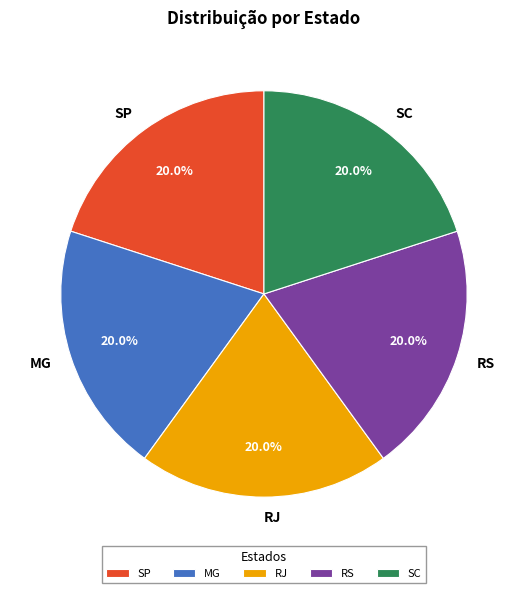

How many segments does this pie chart have?

5